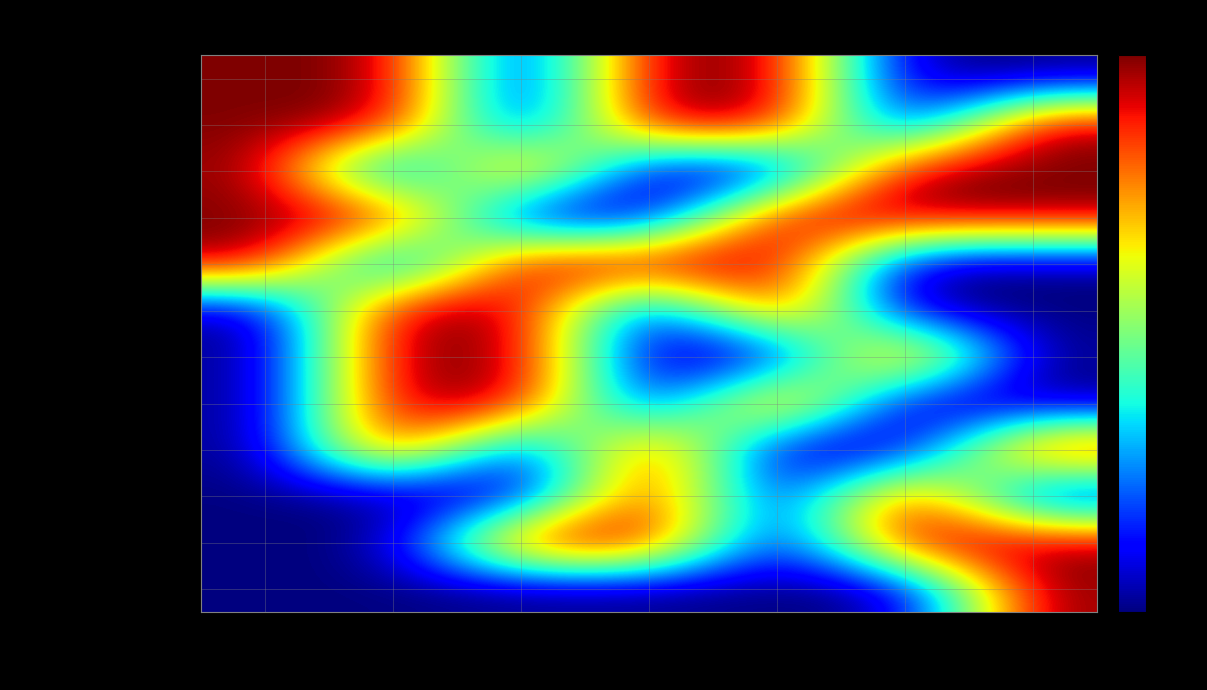

At how many categories does at least one series exceed 0?

7